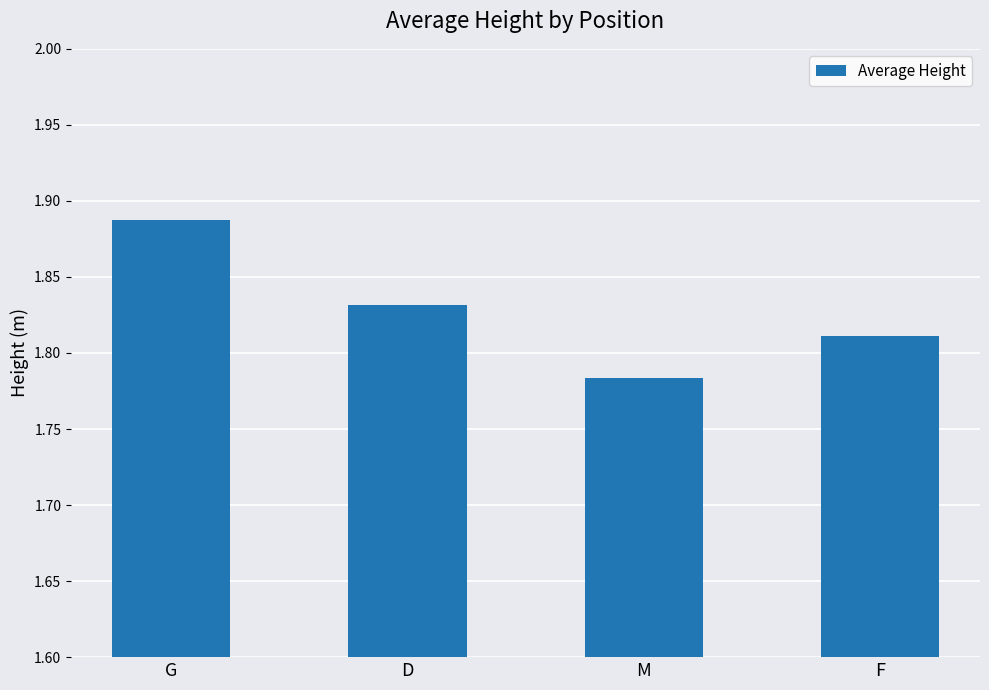

What is the sum of the values at D and G?

3.7